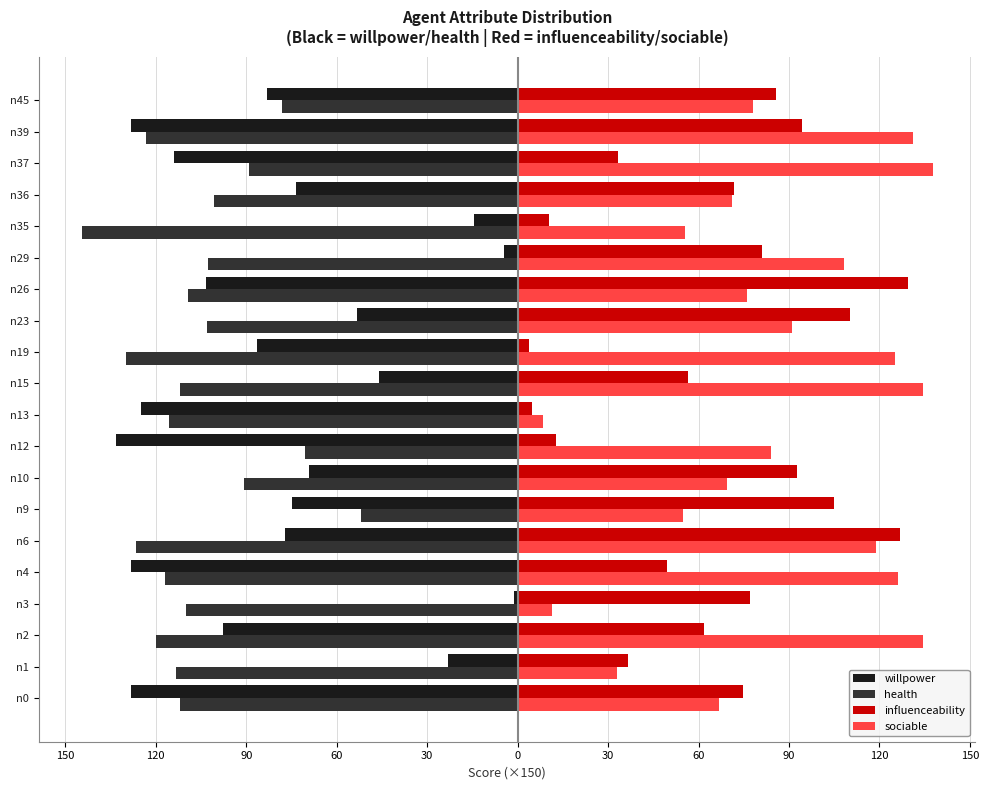

What are all the series names shown in the legend?

willpower, health, influenceability, sociable